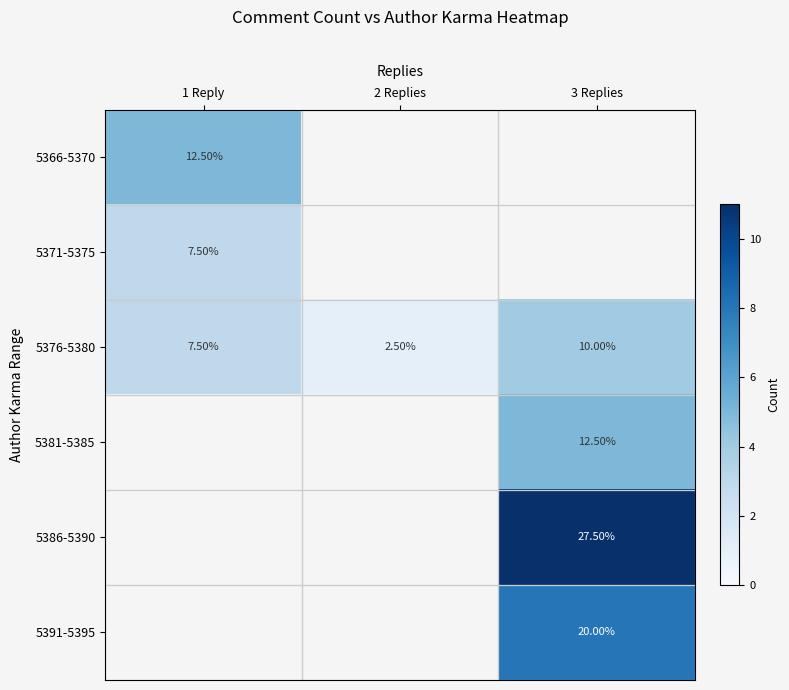

What is the difference between the 5376-5380 values at 1 Reply and 3 Replies?

2.5